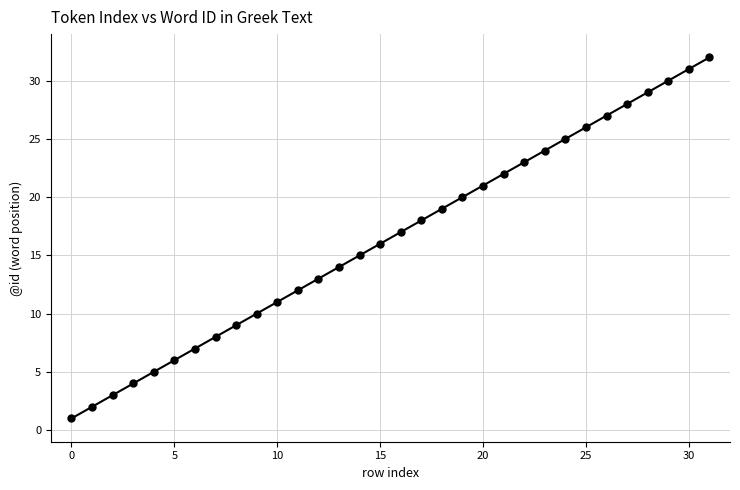

What is the range of Y values (max minus min)?

31